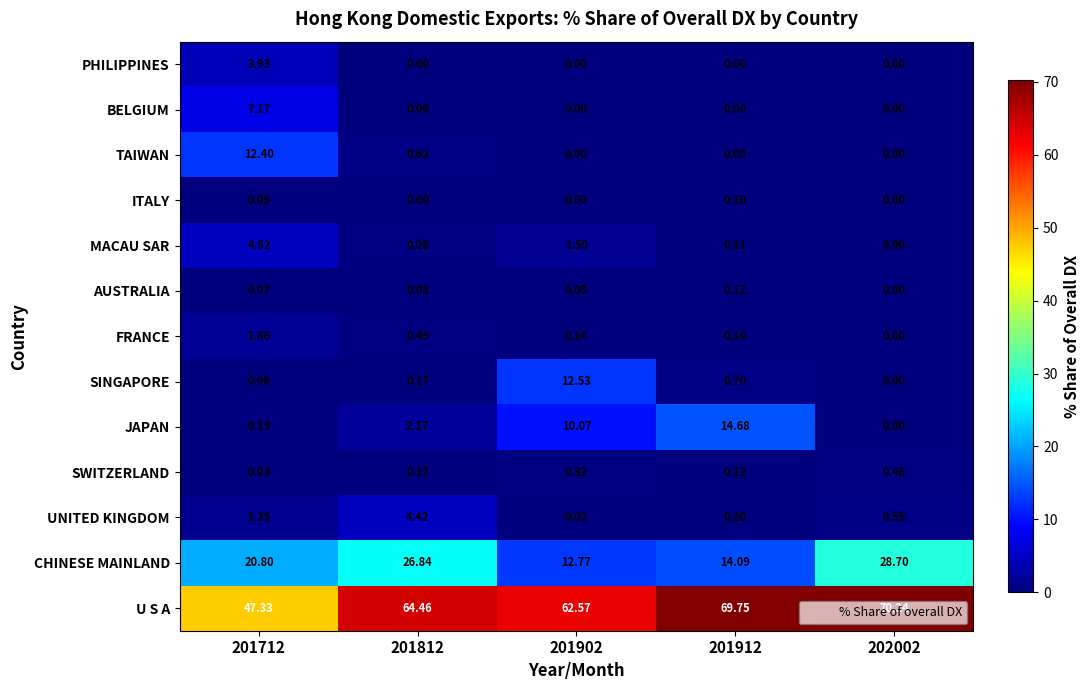

Rank the series by their maximum value, from lowest to highest.

ITALY, AUSTRALIA, SWITZERLAND, FRANCE, PHILIPPINES, UNITED KINGDOM, MACAU SAR, BELGIUM, TAIWAN, SINGAPORE, JAPAN, CHINESE MAINLAND, U S A